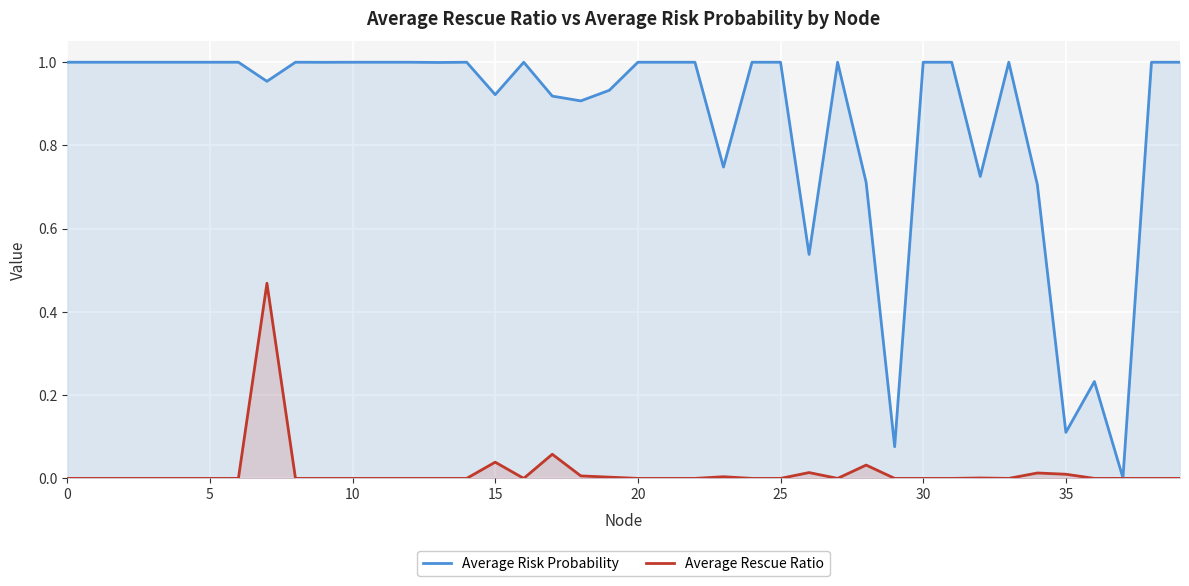

Which series has the largest range (max minus min)?

Average Risk Probability